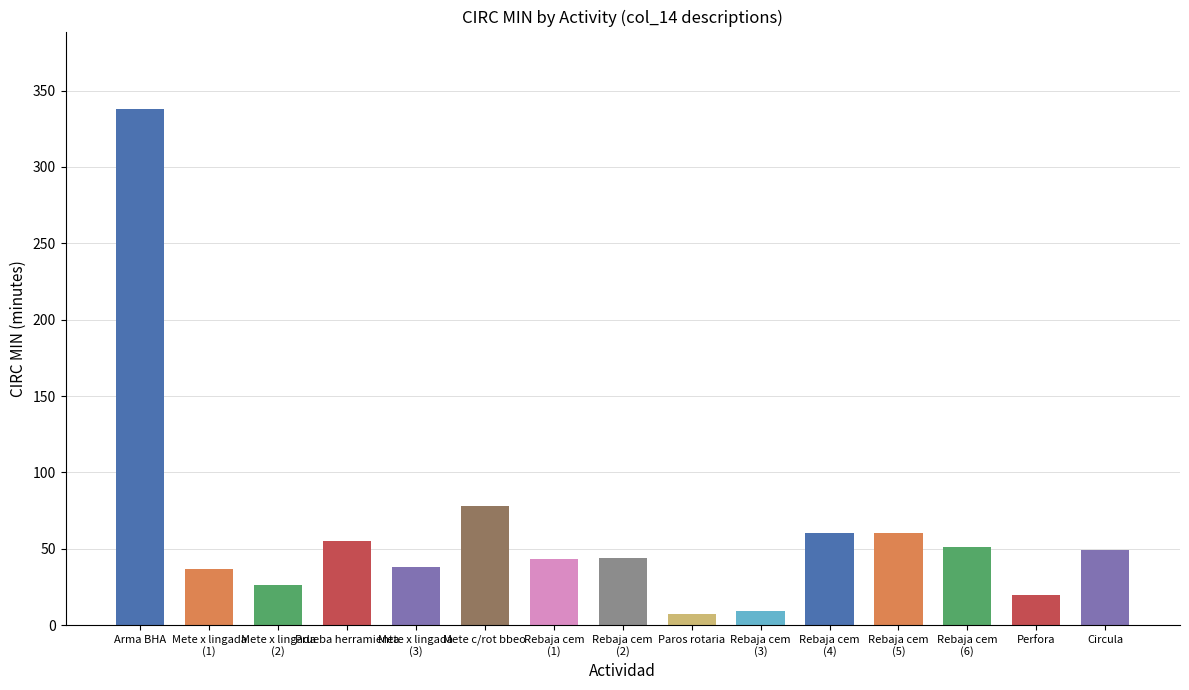

What is the label of the 9th bar from the right?

Rebaja cem
(1)